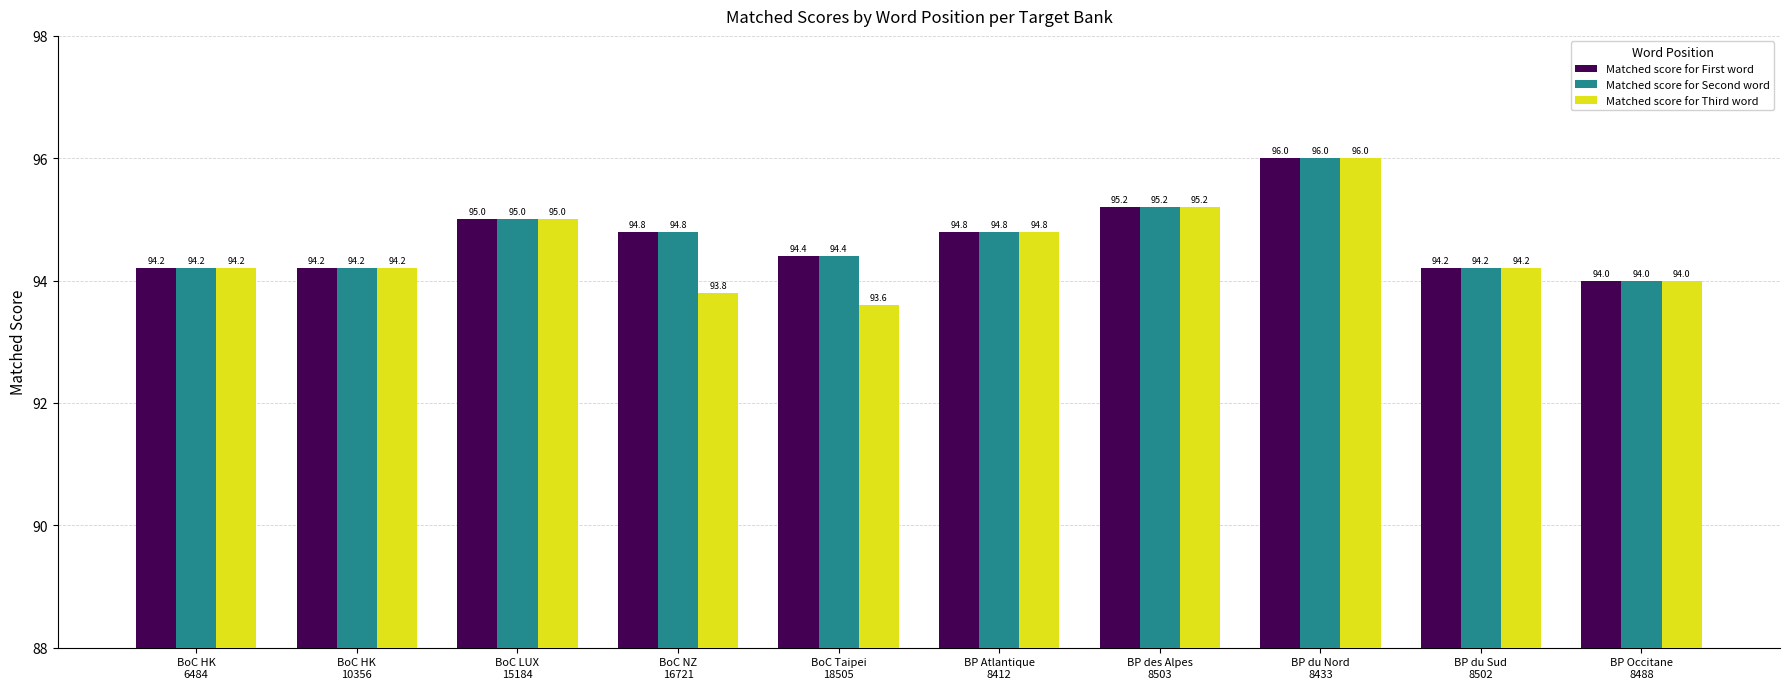

How many data points does each series have?

10